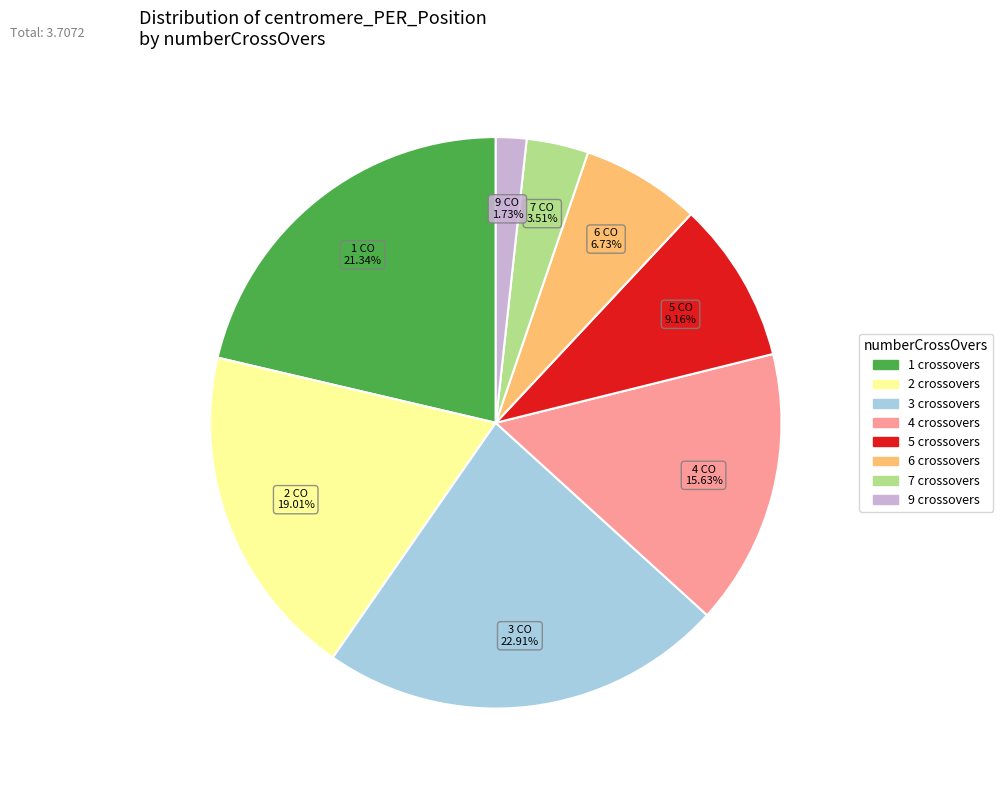

To the nearest percent, what percentage of the pie is 4?

16%